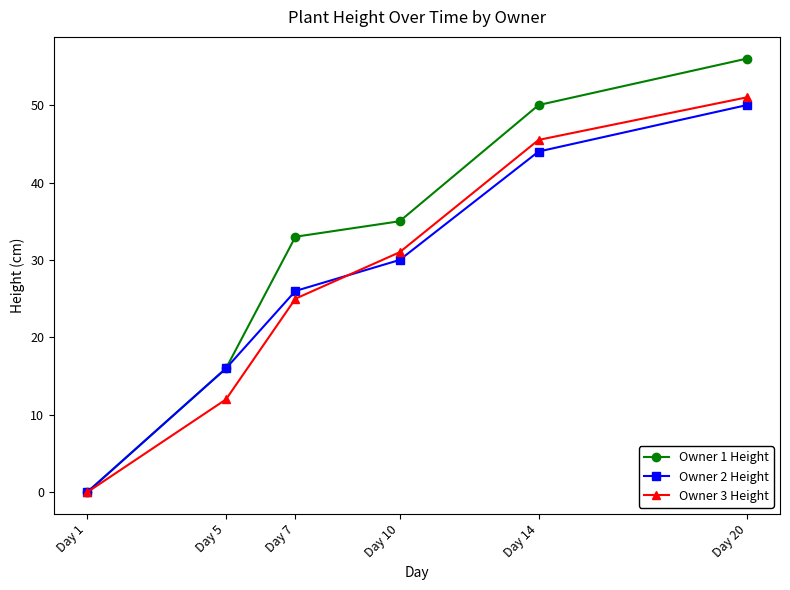

How many series are shown in this chart?

3